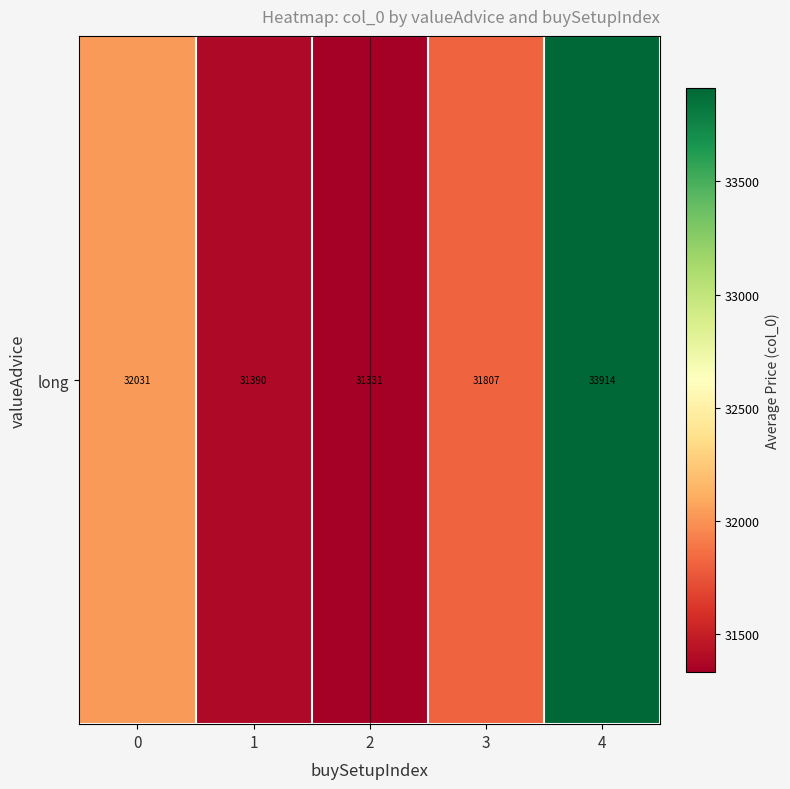

How many categories are shown in the chart?

5